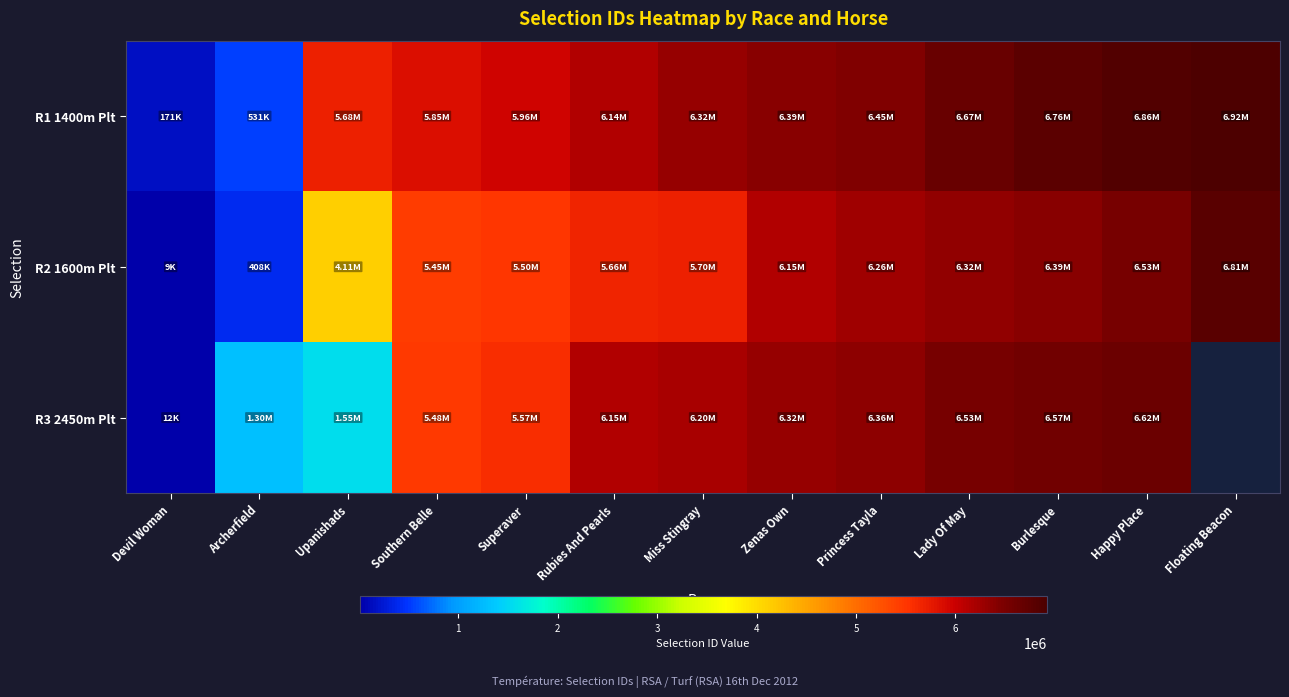

At which label does R2 1600m Plt reach its minimum?

Devil Woman